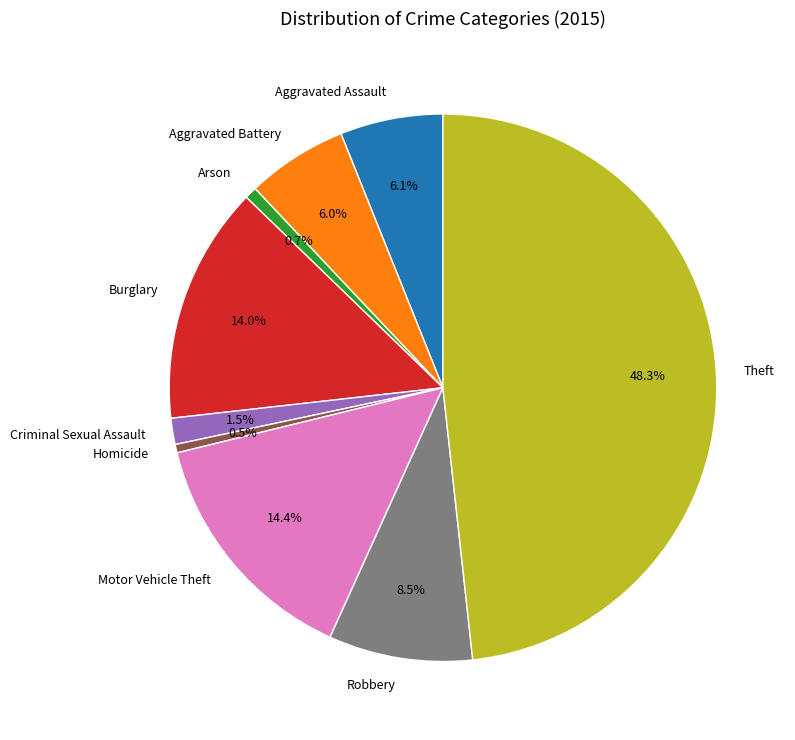

Is it true that Aggravated Assault is 1% of the pie?

False